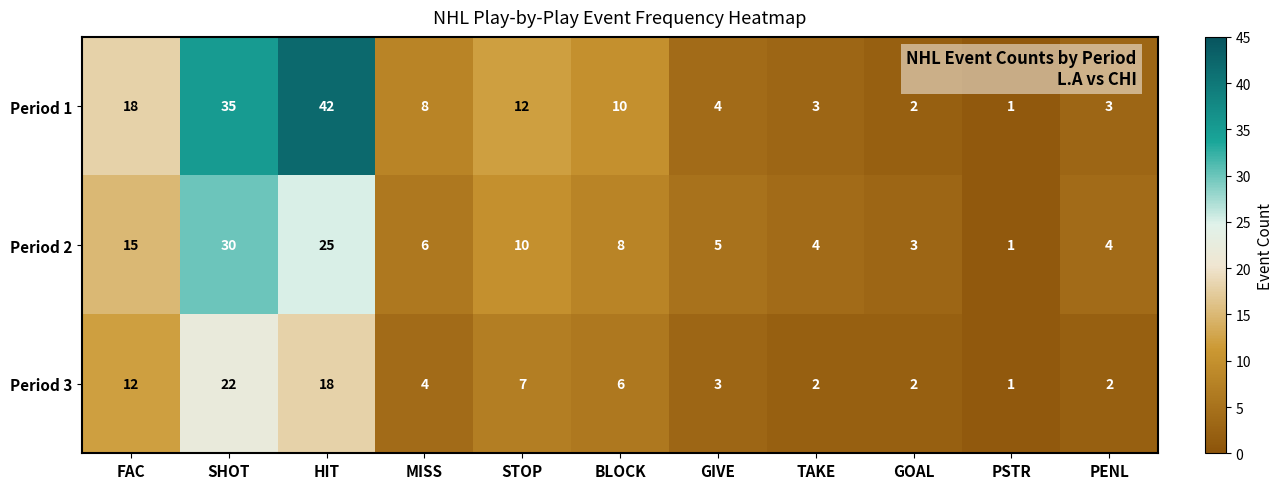

At which category is the sum across all series the highest?

SHOT